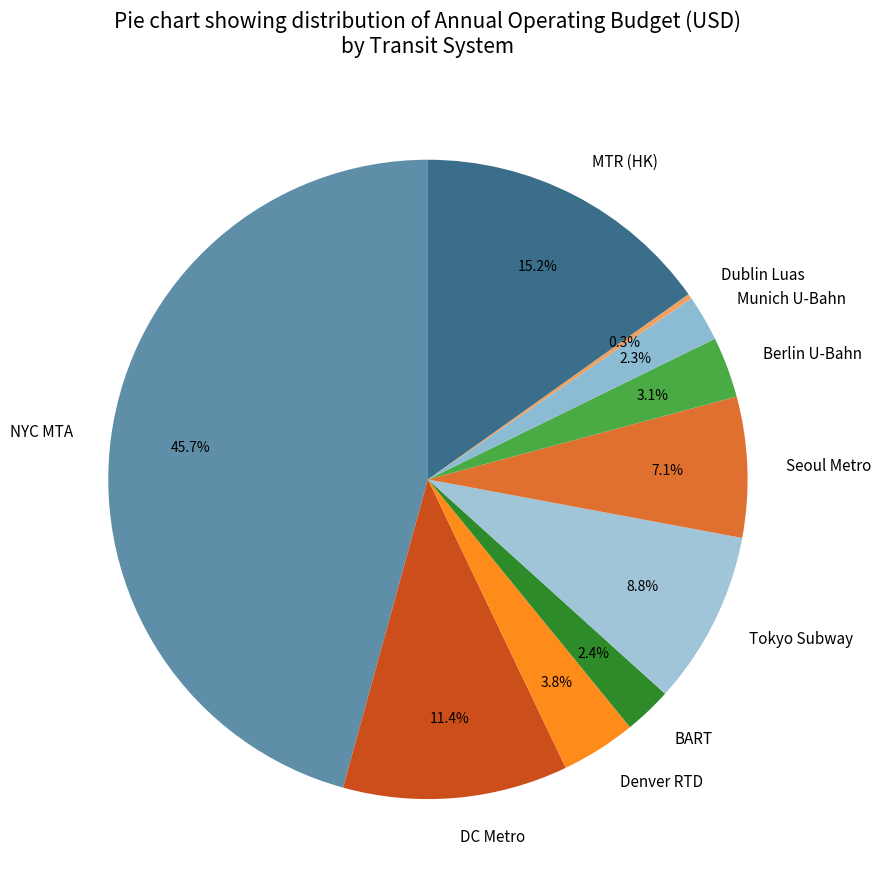

Which slice is the largest?

NYC MTA